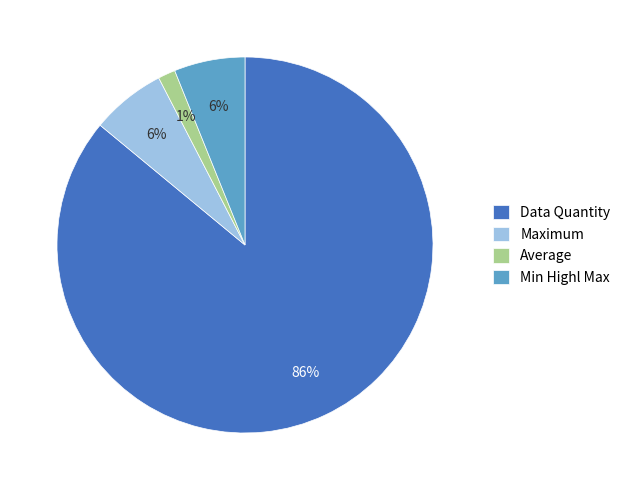

Which has a higher value, Min Highl Max or Data Quantity?

Data Quantity